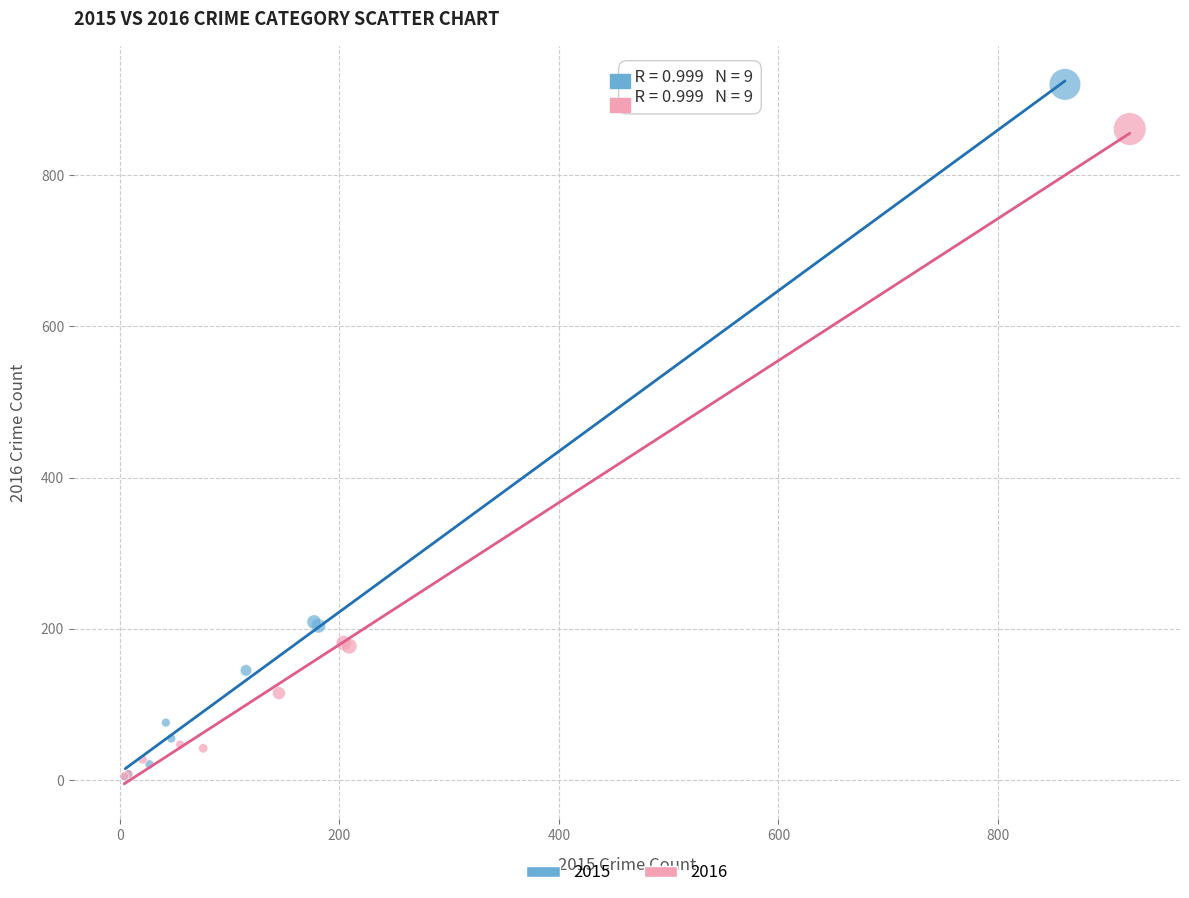

Which series reaches the maximum Y coordinate?

2015